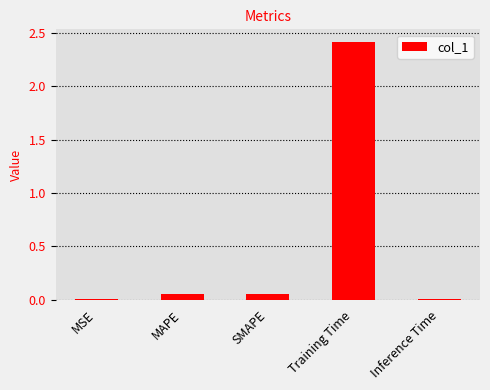

The value at MSE is 0.0. True or false?

True